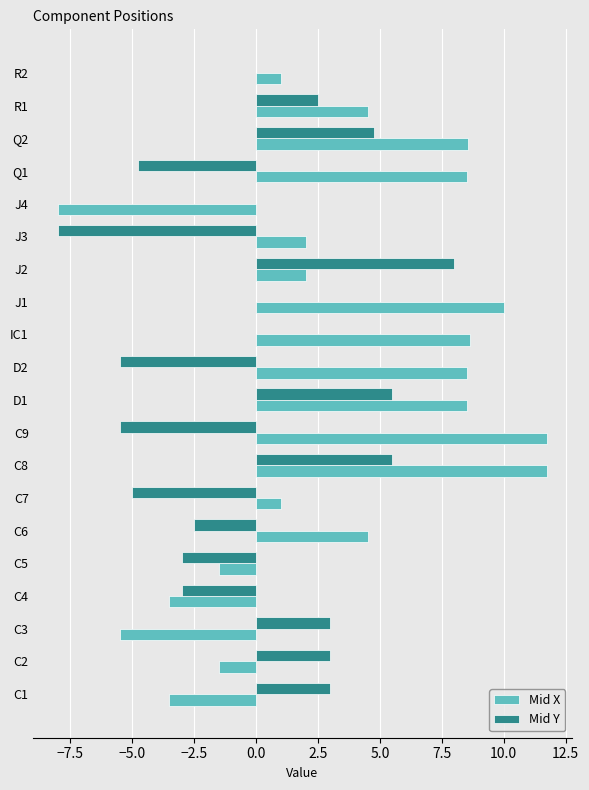

At which category is the sum across all series the highest?

C8